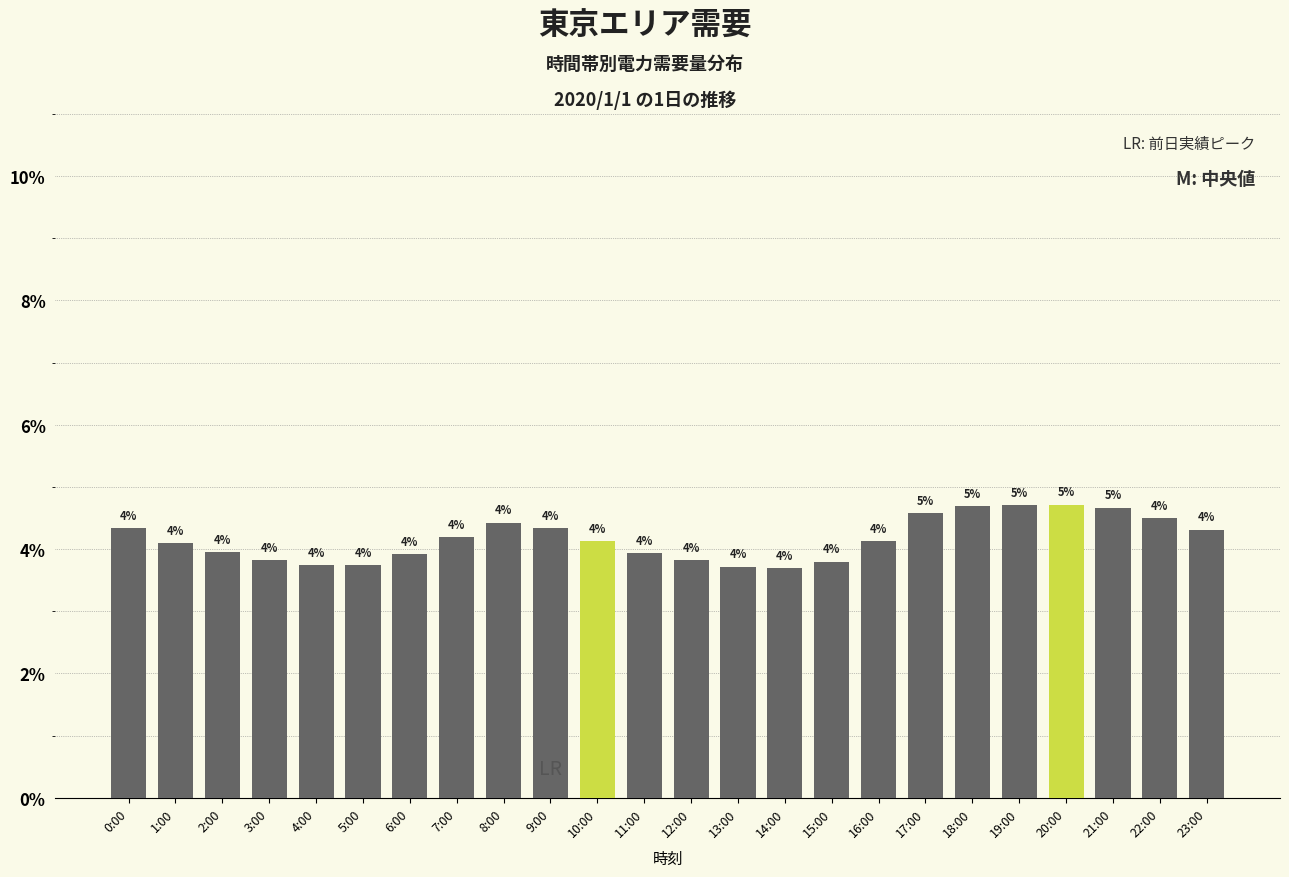

What is the label of the 7th bar from the left?

6:00